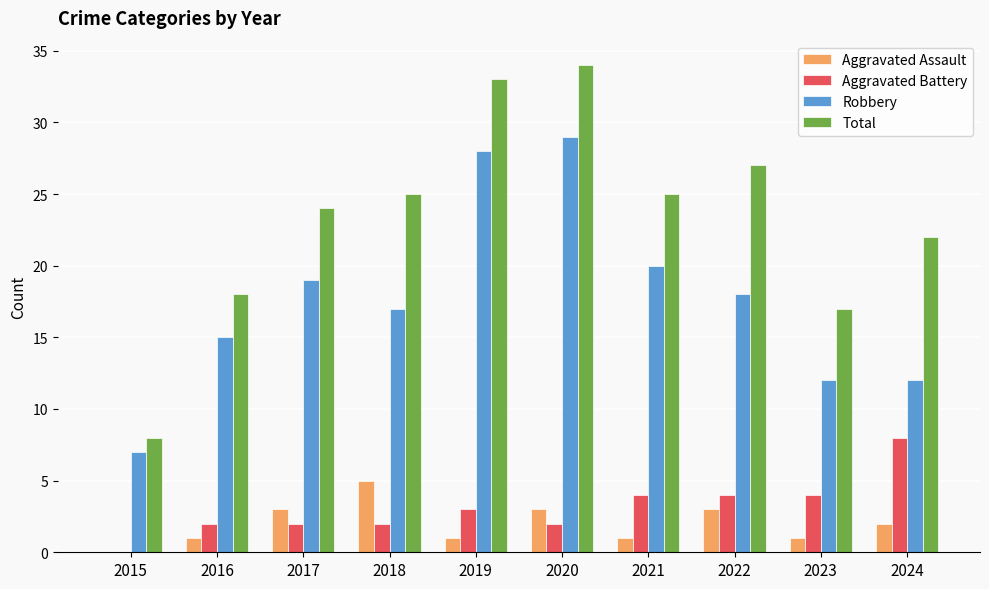

True or false: Total has a value of 51 at 2020.

False